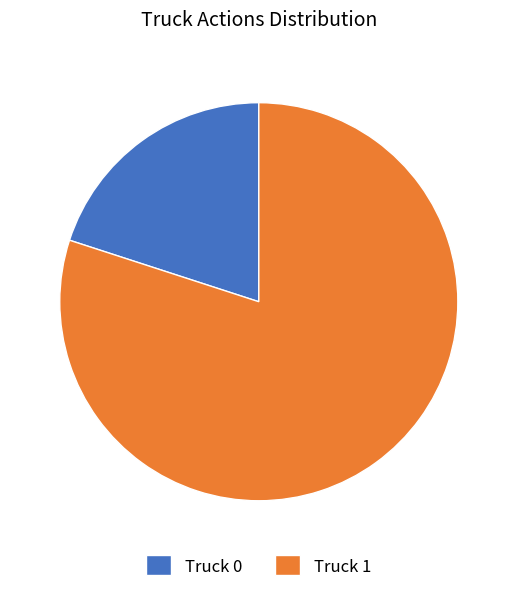

Does Truck 0 represent more than half of the total?

No